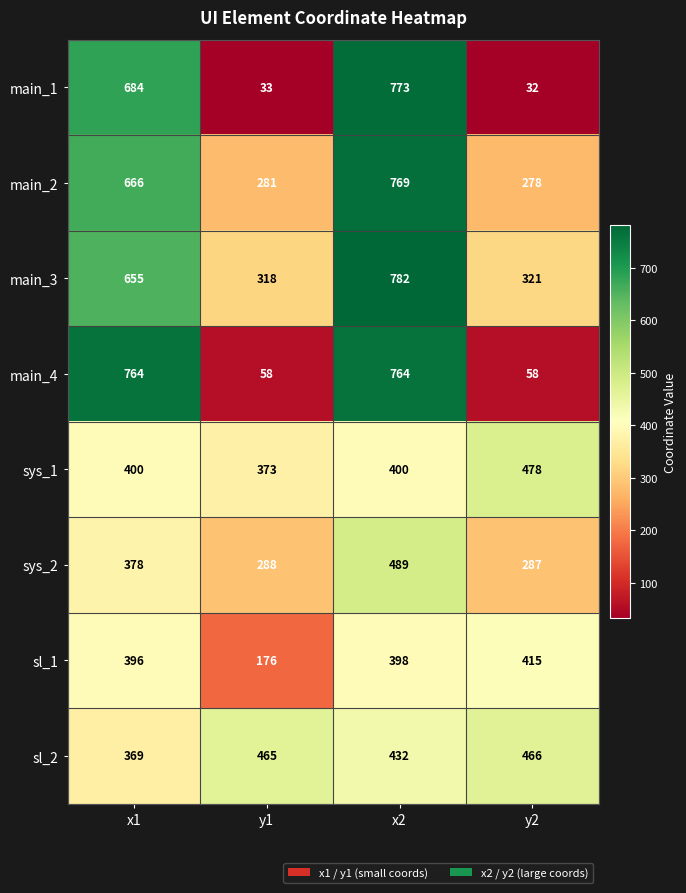

Which category has the lowest value across all series?

y2